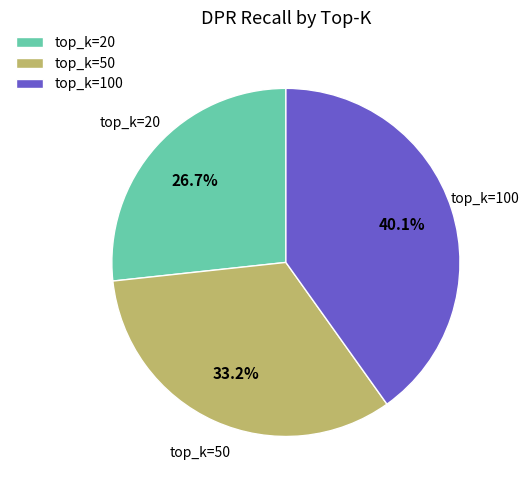

Count the number of slices in the pie.

3